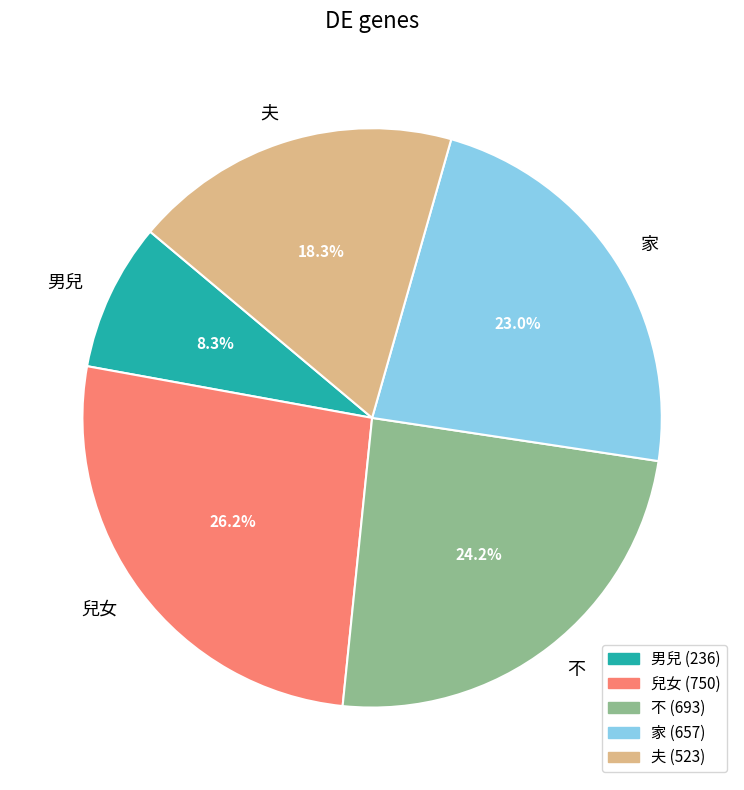

Does 不 represent more than half of the total?

No